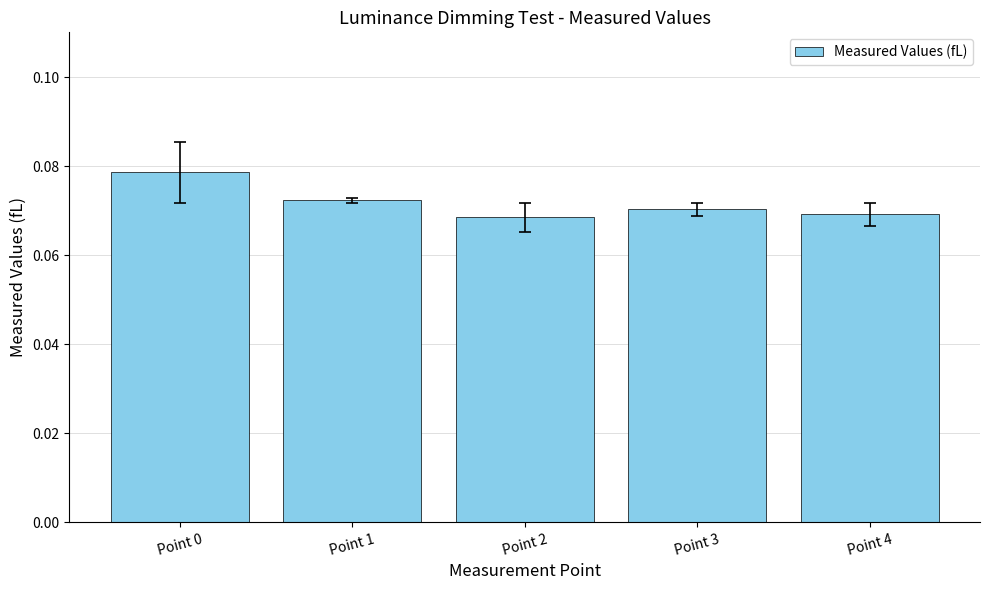

Count the values in the range 0 to 1.

5